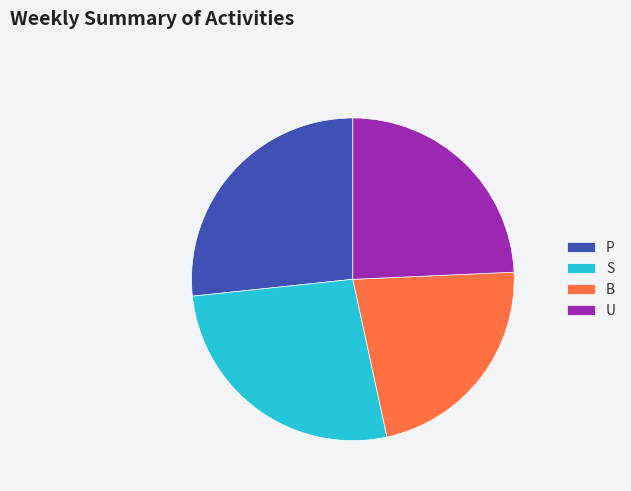

Approximately how many times larger is the value at P compared to S?

1.0